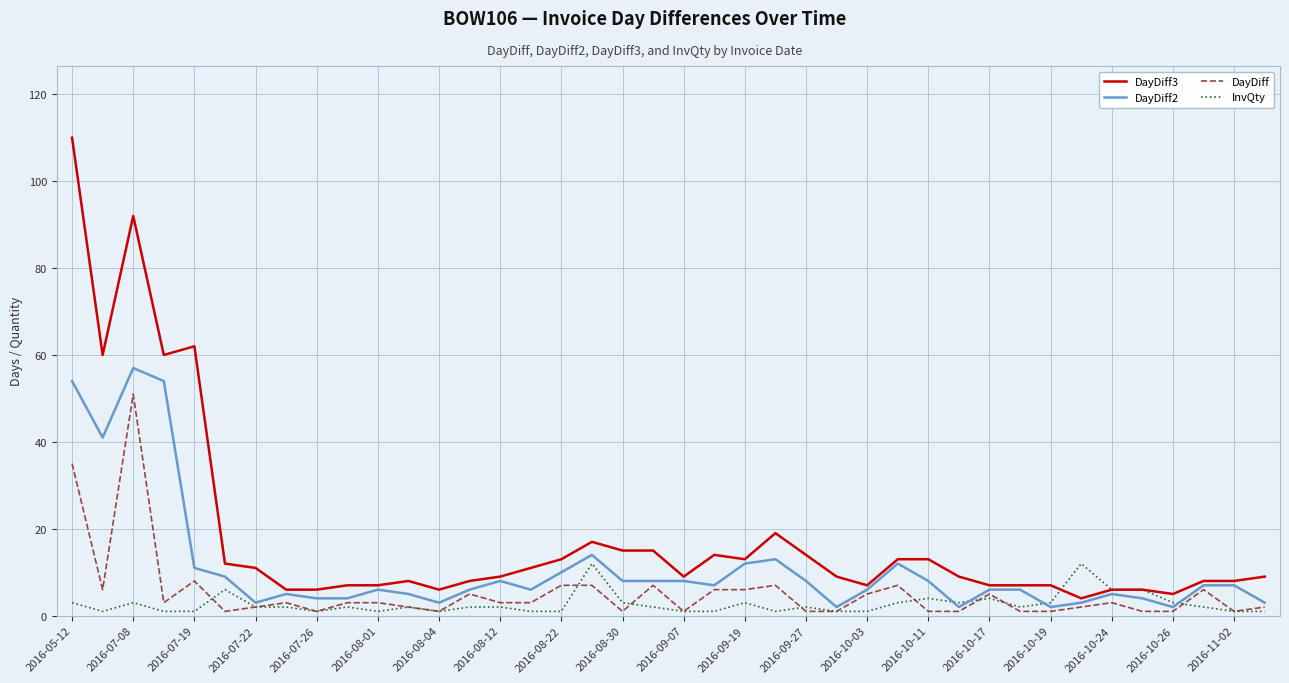

Which series has the widest spread of values?

DayDiff3